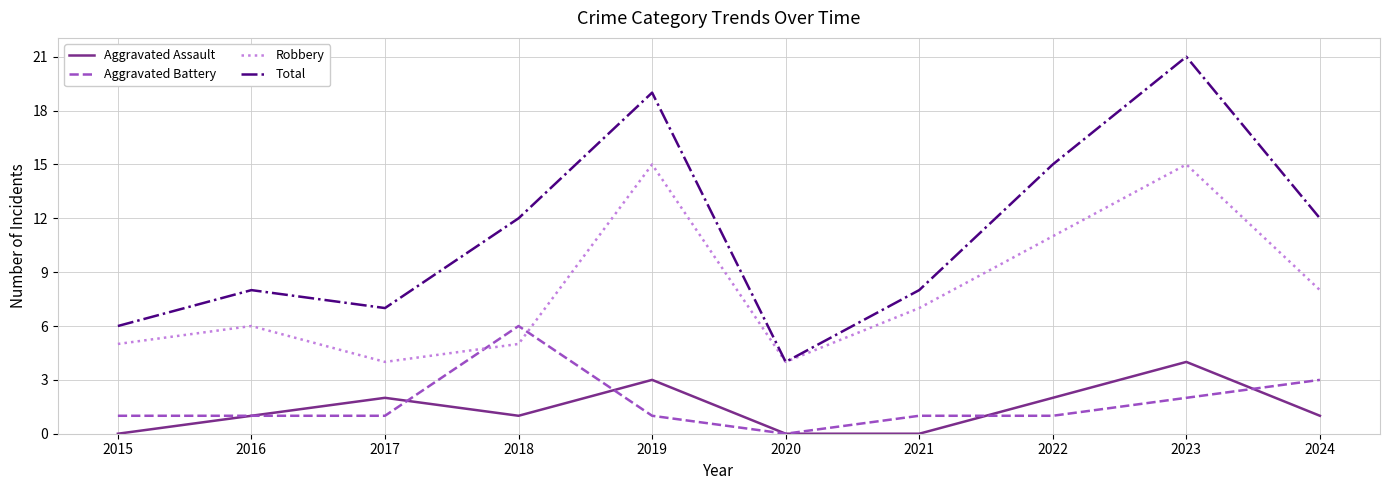

What is the sum of the Total values at 2023 and 2017?

28